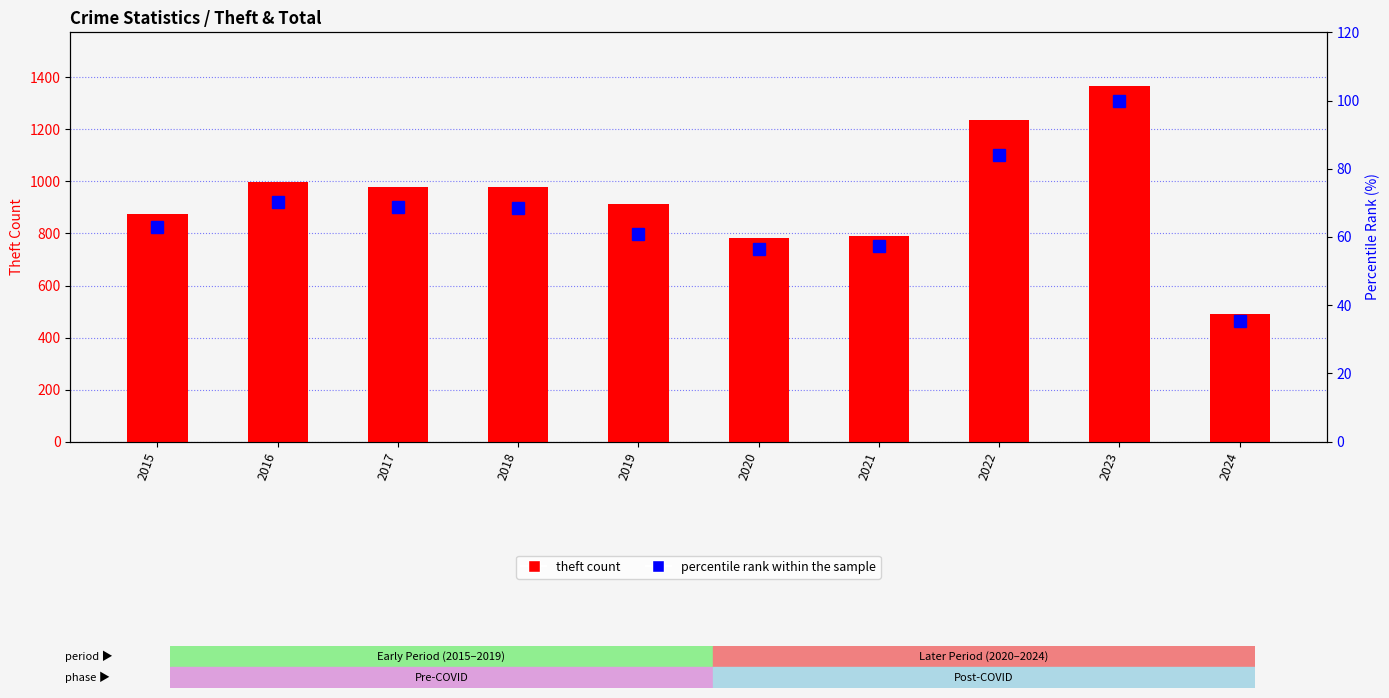

Does the chart contain any negative values?

No